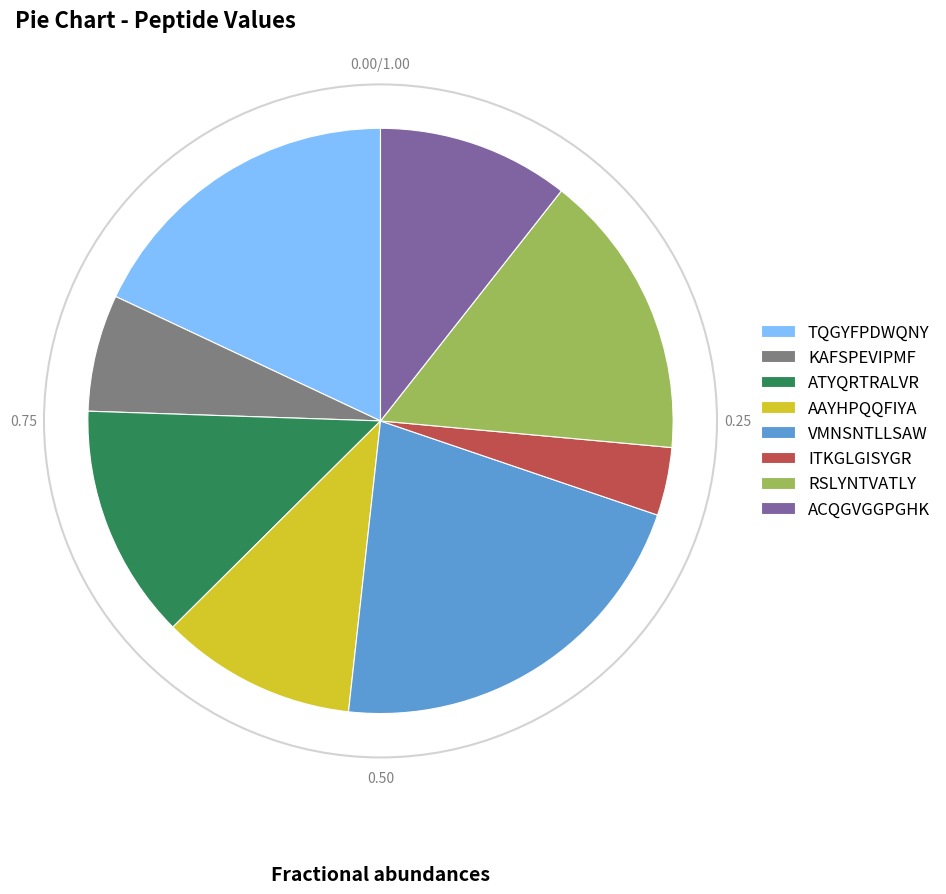

Do AAYHPQQFIYA and RSLYNTVATLY together represent more than half of the pie?

No